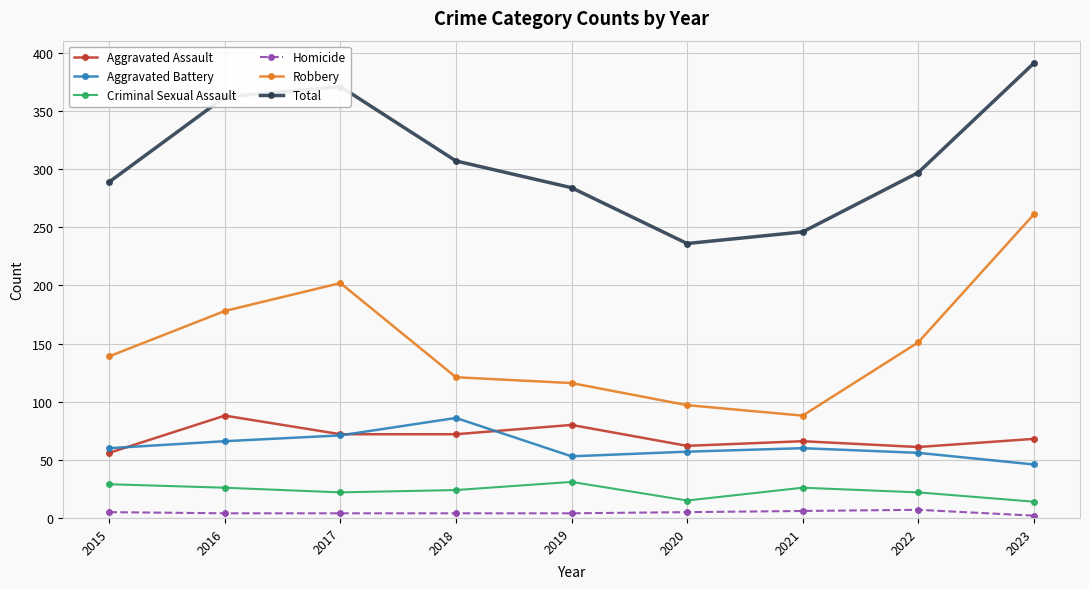

Where does the Aggravated Assault series first go above 68?

2016